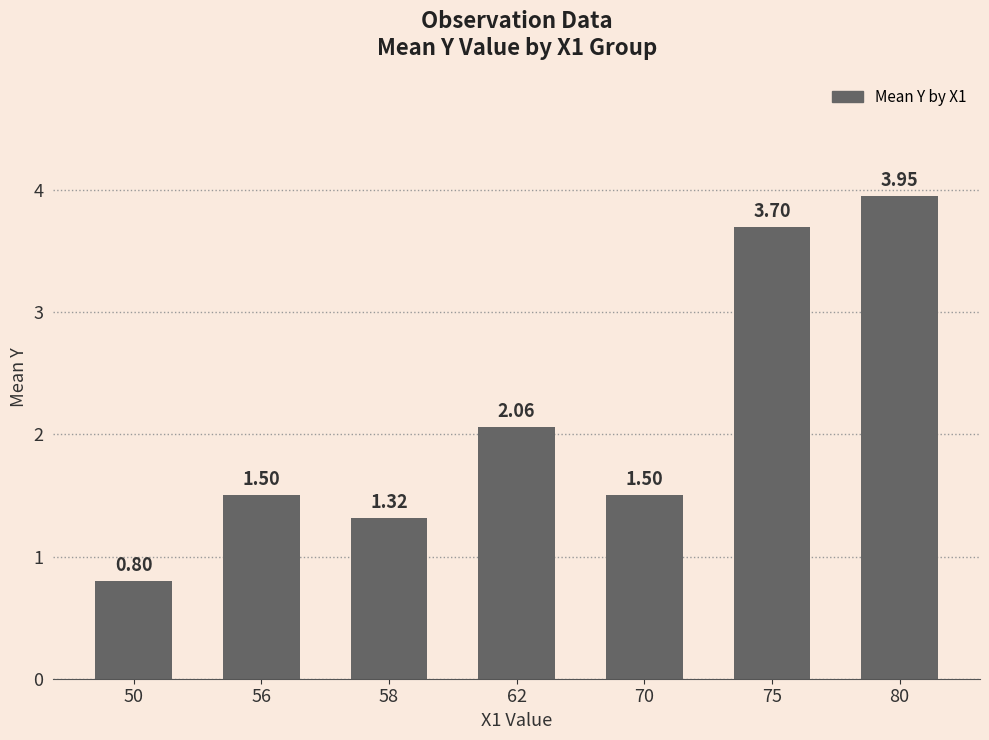

What is the ratio of the value at 58 to the value at 62?

0.6